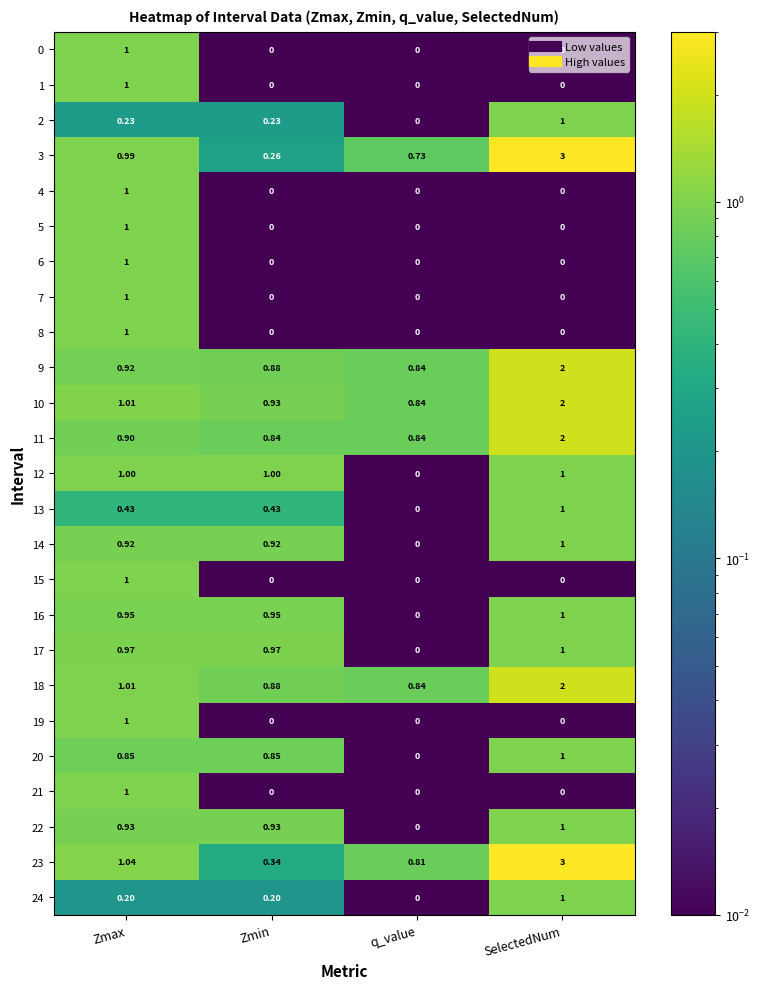

At which category is the sum across all series the highest?

SelectedNum